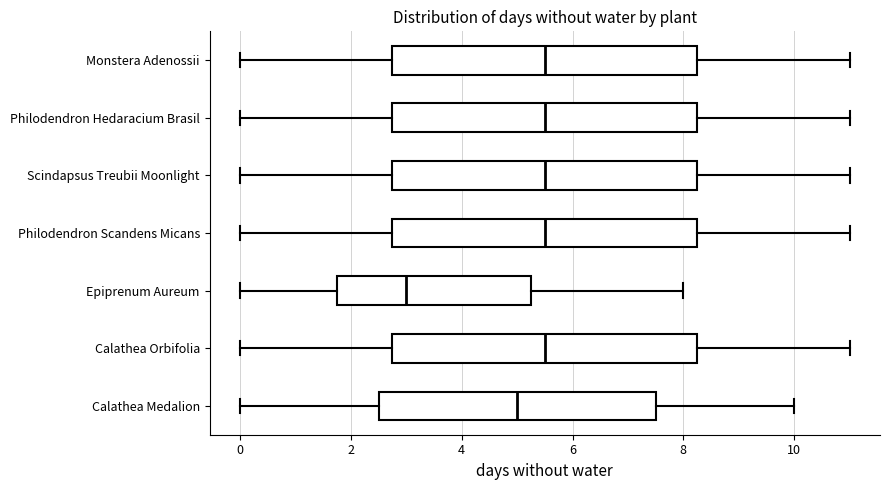

Reading bottom to top, transcribe this box plot: for each box, give where its median line is, the range the box spans, and where its two whiskers end, as read against the x-axis. The values are not printed on the chart, so give them approximately, as read against the axis.

Calathea Medalion: median 5.0, box 2.6 to 7.6, whiskers 0.0 to 10.0
Calathea Orbifolia: median 5.6, box 2.8 to 8.2, whiskers 0.0 to 11.0
Epiprenum Aureum: median 3.0, box 1.8 to 5.2, whiskers 0.0 to 8.0
Philodendron Scandens Micans: median 5.6, box 2.8 to 8.2, whiskers 0.0 to 11.0
Scindapsus Treubii Moonlight: median 5.6, box 2.8 to 8.2, whiskers 0.0 to 11.0
Philodendron Hedaracium Brasil: median 5.6, box 2.8 to 8.2, whiskers 0.0 to 11.0
Monstera Adenossii: median 5.6, box 2.8 to 8.2, whiskers 0.0 to 11.0